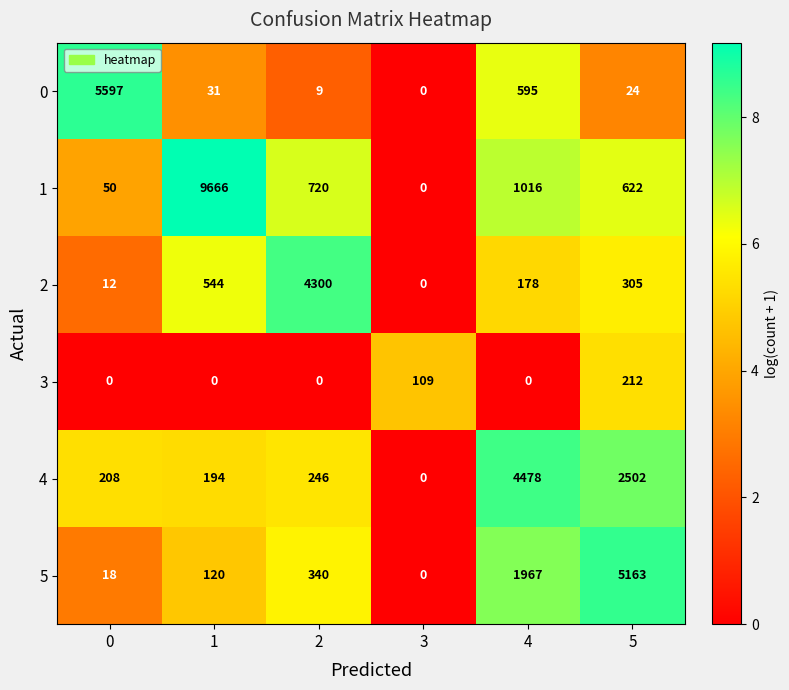

What is the maximum value shown in the chart?

9666